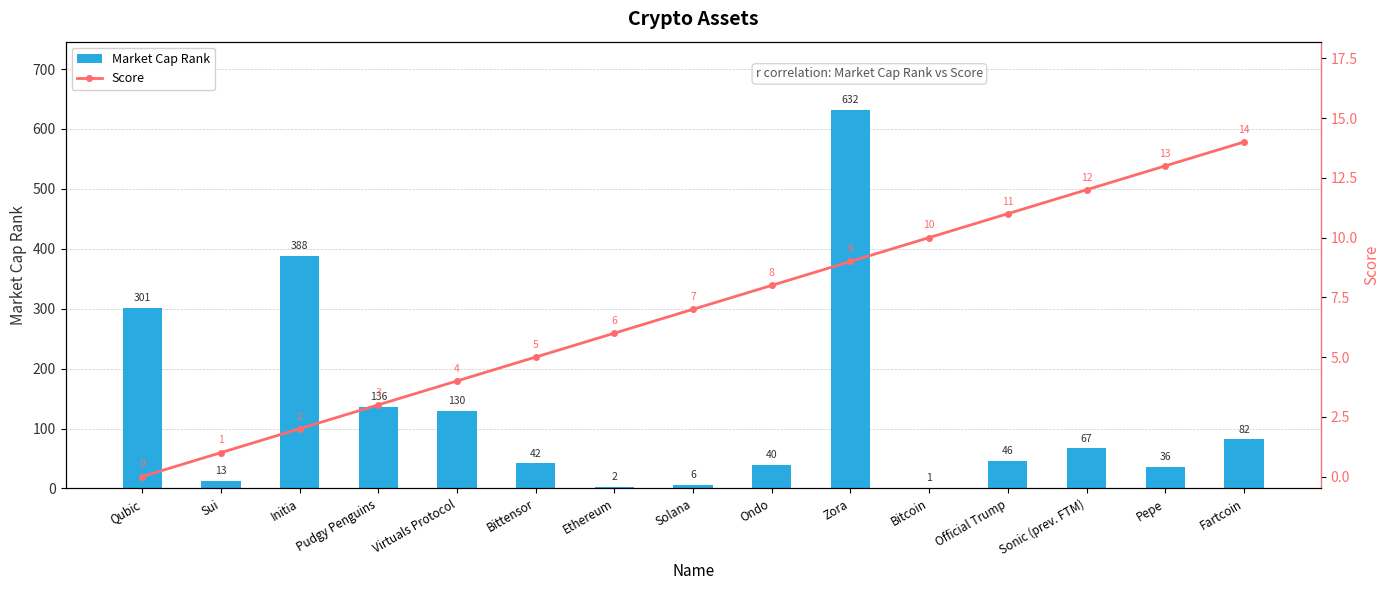

Reading left to right, list all the values displayed in this chart.

Market Cap Rank: Qubic=301	Sui=13	Initia=388	Pudgy Penguins=136	Virtuals Protocol=130	Bittensor=42	Ethereum=2	Solana=6	Ondo=40	Zora=632	Bitcoin=1	Official Trump=46	Sonic (prev. FTM)=67	Pepe=36	Fartcoin=82
Score: Qubic=0	Sui=1	Initia=2	Pudgy Penguins=3	Virtuals Protocol=4	Bittensor=5	Ethereum=6	Solana=7	Ondo=8	Zora=9	Bitcoin=10	Official Trump=11	Sonic (prev. FTM)=12	Pepe=13	Fartcoin=14